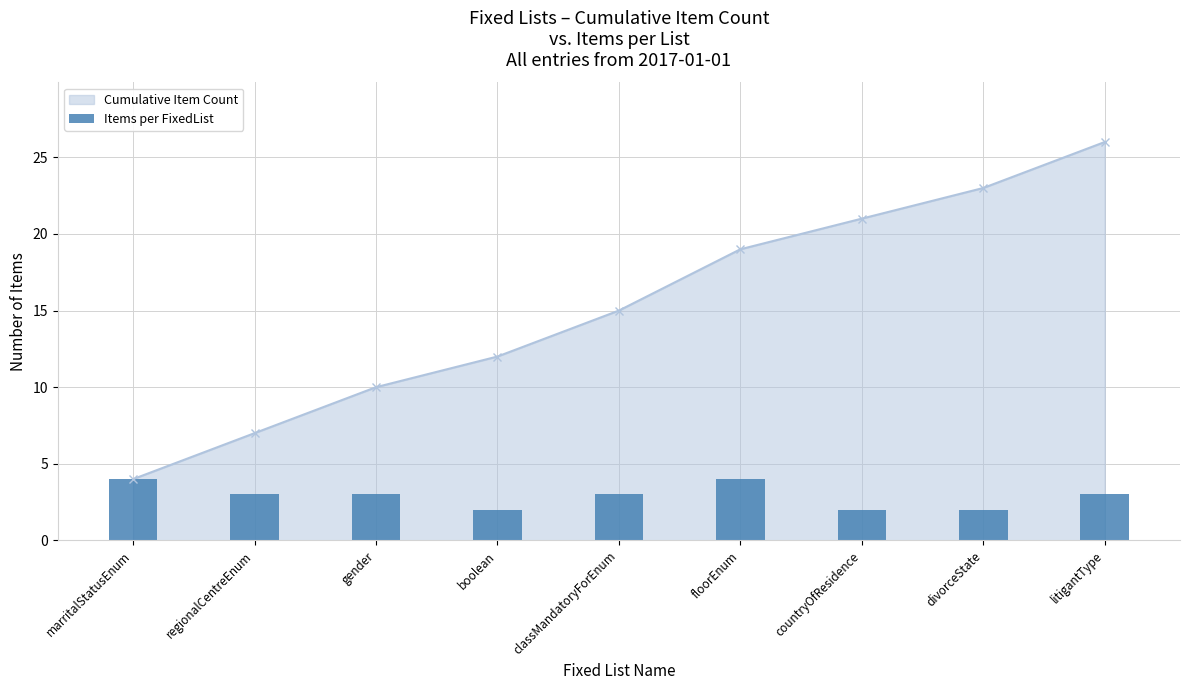

At which label does Cumulative Item Count reach its peak?

litigantType